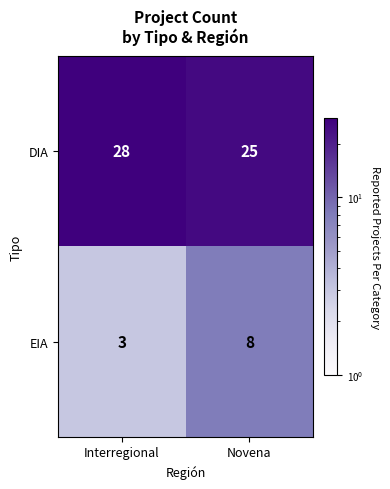

How many data points in DIA are less than 28?

1